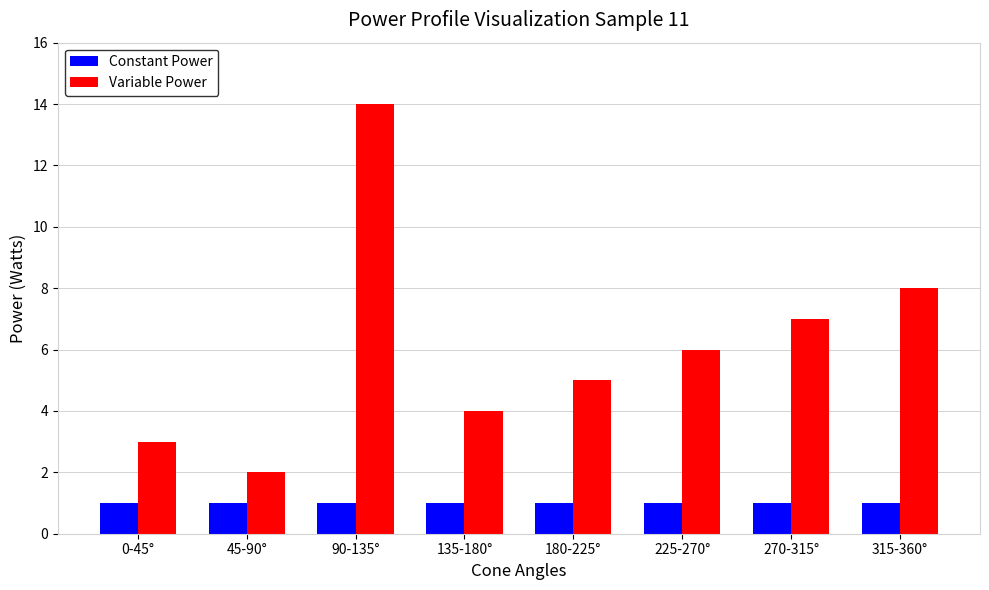

How many bars are there in each group?

2